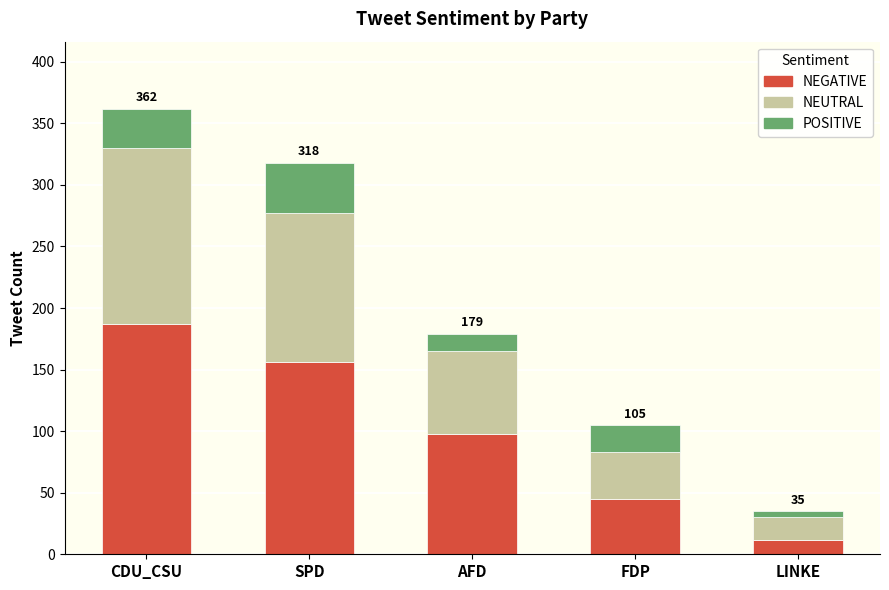

At which category is the sum across all series the highest?

CDU_CSU